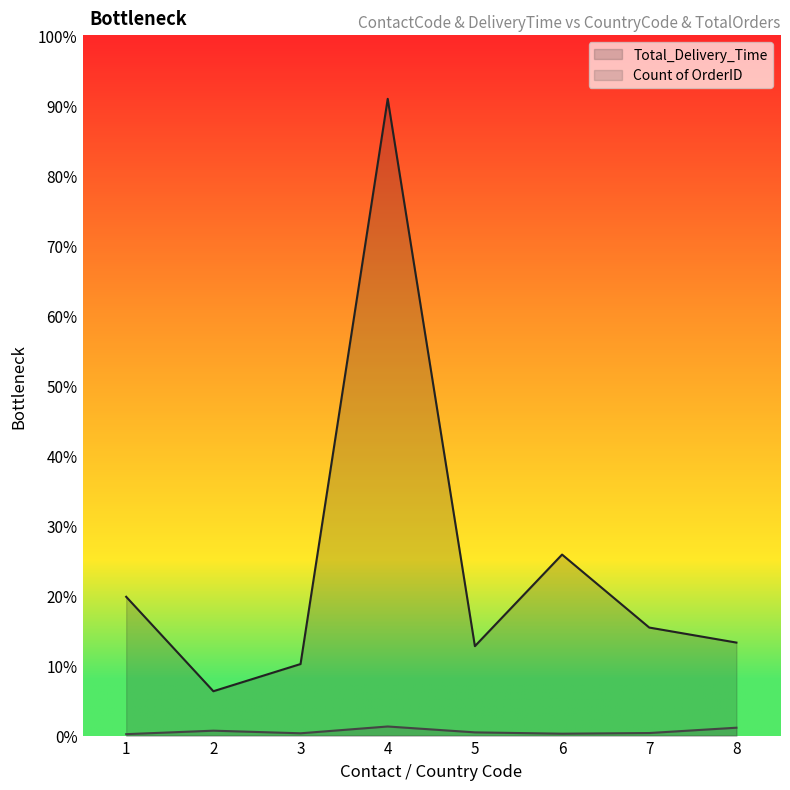

Rank the categories by Total_Delivery_Time value from lowest to highest.

2, 3, 5, 8, 7, 1, 6, 4